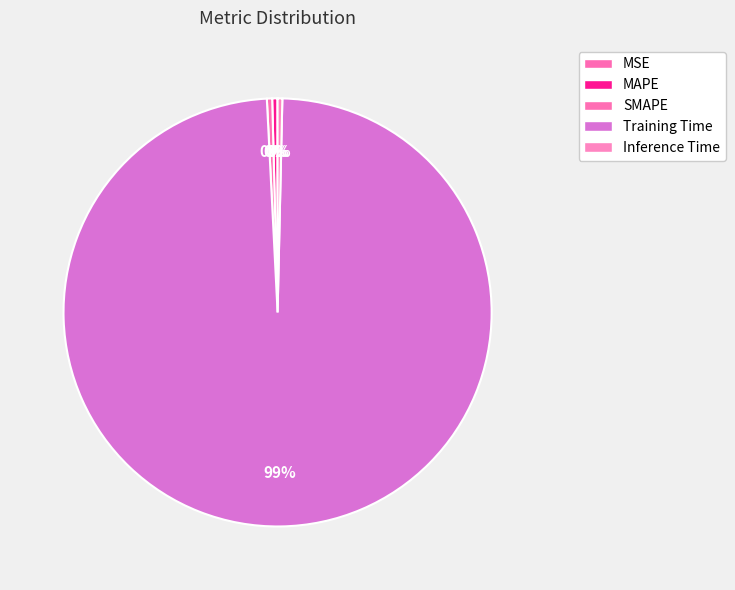

Rank the categories by value from highest to lowest.

Training Time, SMAPE, MAPE, Inference Time, MSE